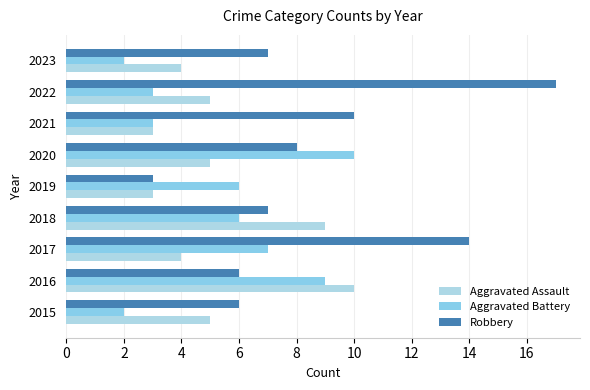

How many values in the Aggravated Assault series are below 5?

4